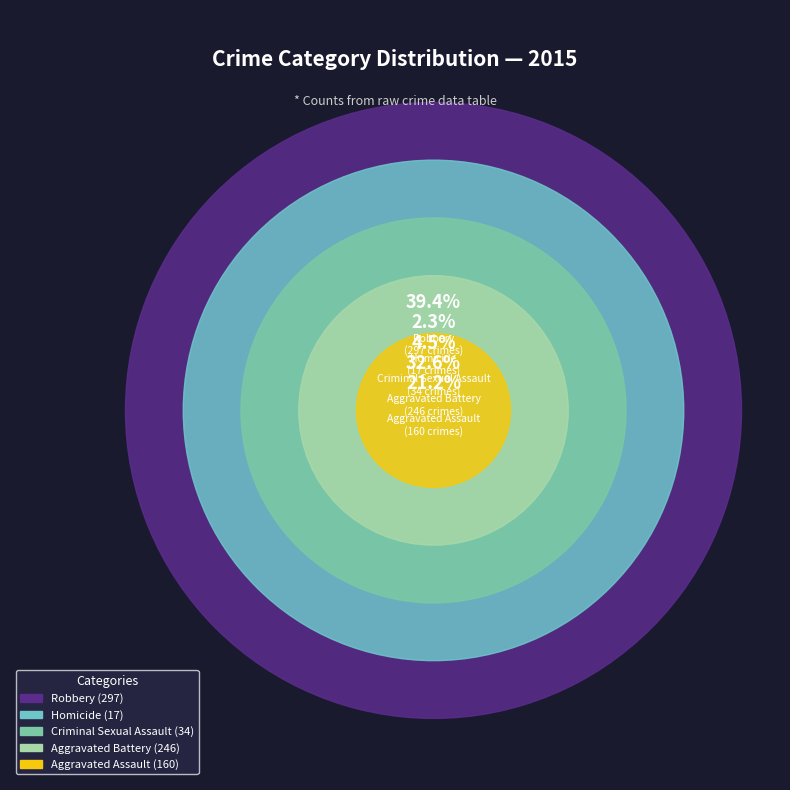

Rank the categories by value from lowest to highest.

Homicide, Criminal Sexual Assault, Aggravated Assault, Aggravated Battery, Robbery